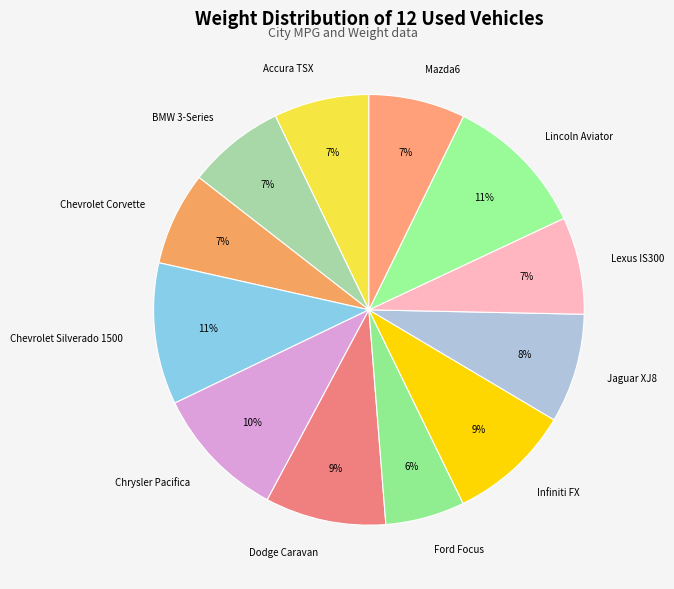

The Chrysler Pacifica slice represents 22% of the pie. True or false?

False